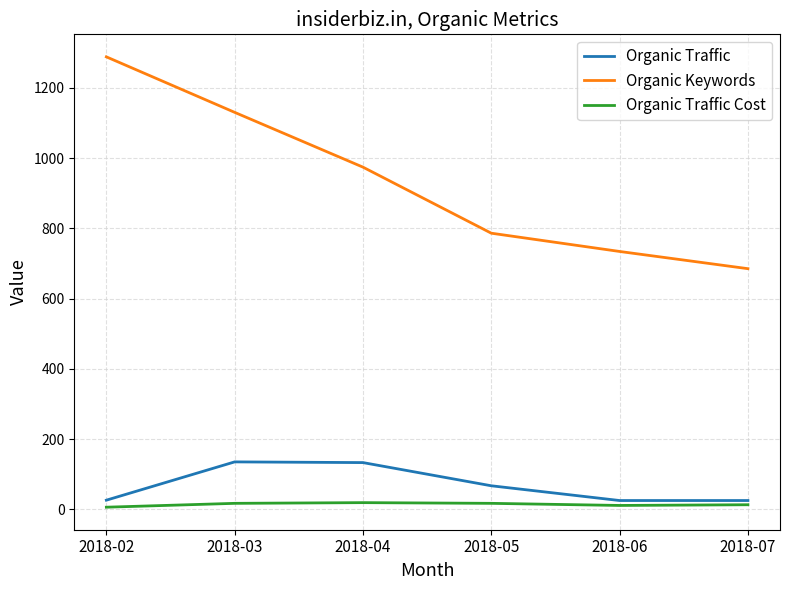

Read the Organic Keywords value at 2018-02, to the nearest 100.

1300